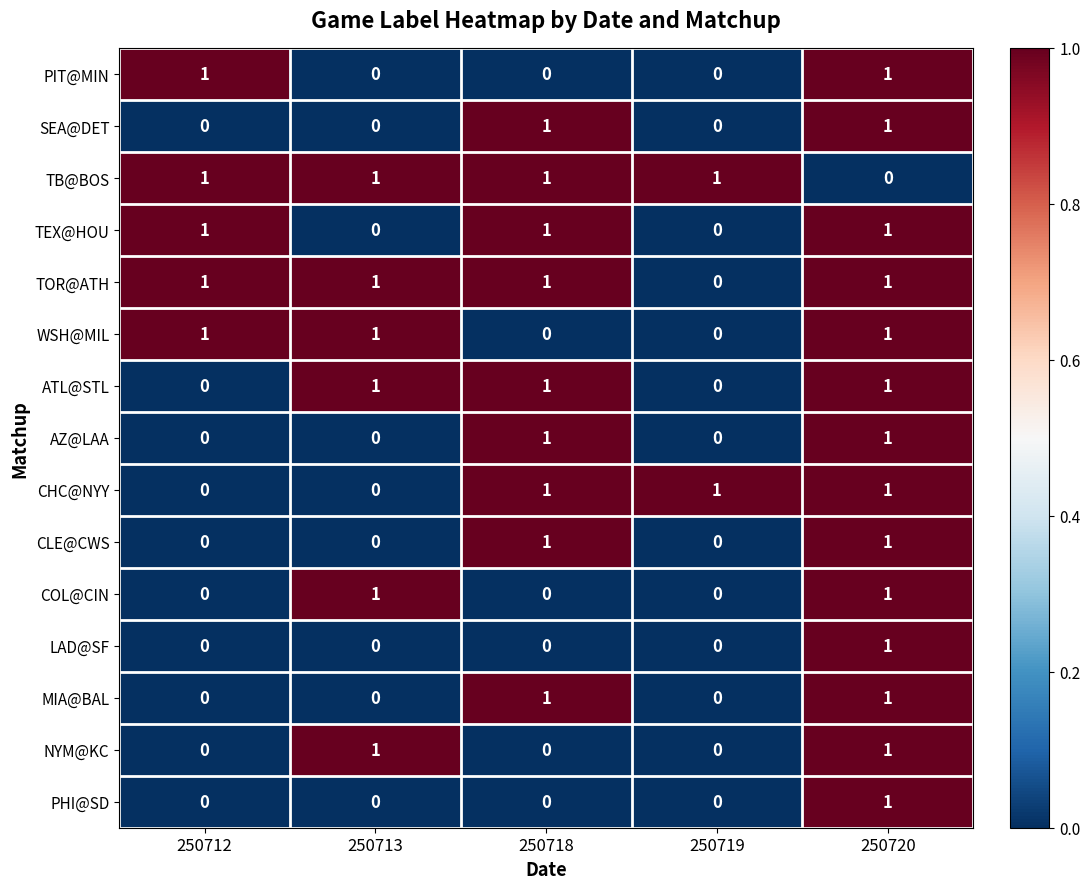

How many AZ@LAA values are between 0 and 1?

5